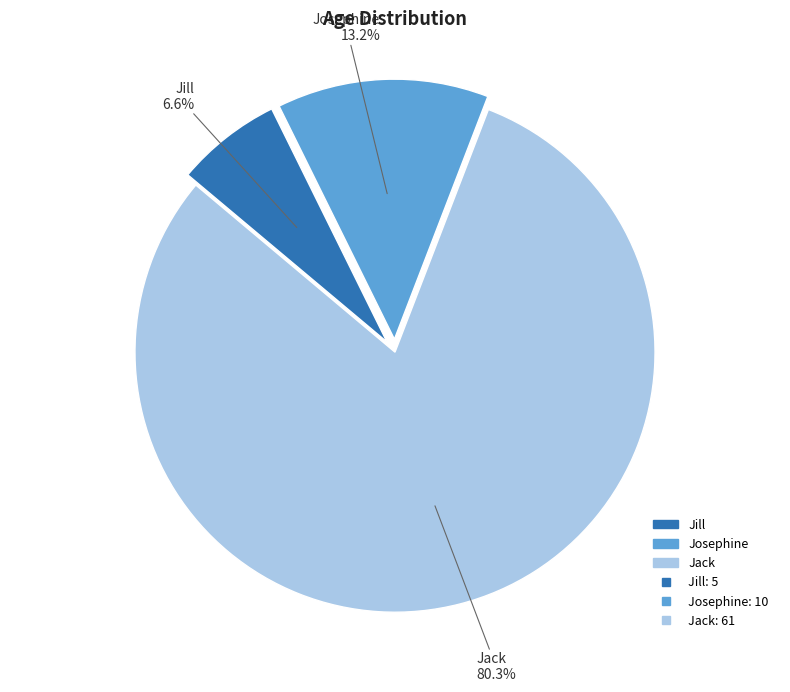

To the nearest percent, what percentage of the pie is Jill?

7%